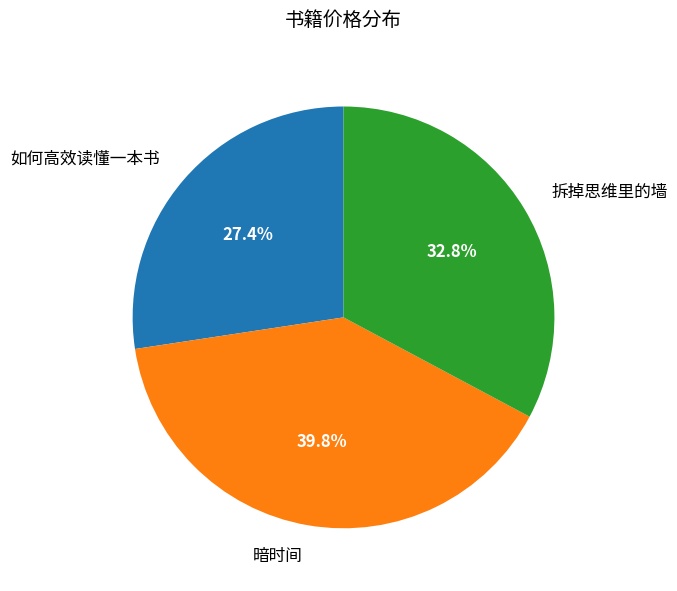

Between 如何高效读懂一本书 and 拆掉思维里的墙, which is larger?

拆掉思维里的墙